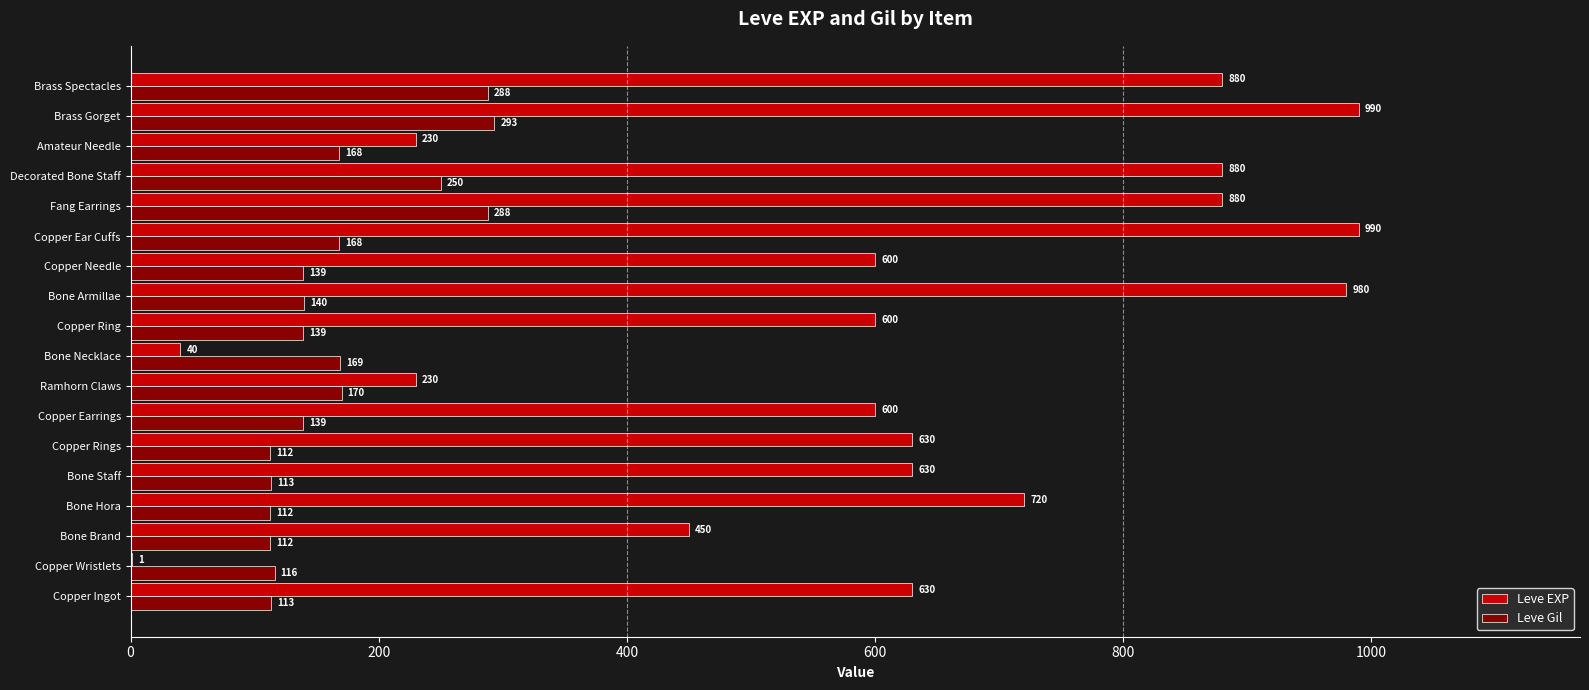

Which series has the largest total across all categories?

Leve EXP